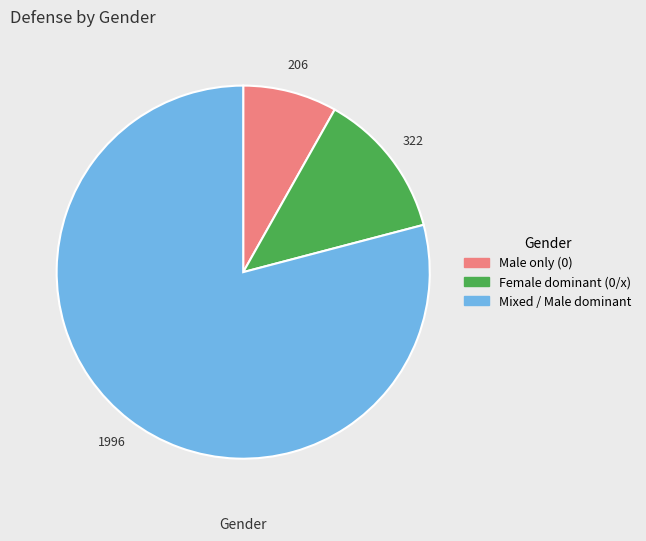

Does any single category account for the majority?

Yes